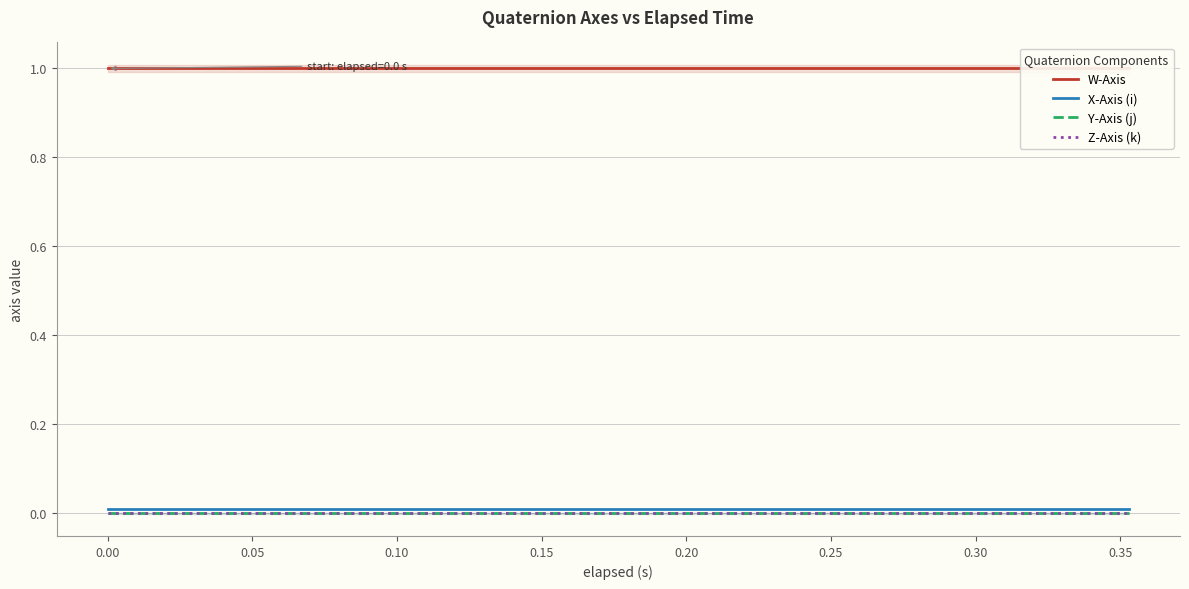

Reading left to right, list all the values displayed in this chart.

W-Axis: 1.0	1.0	1.0	1.0	1.0	1.0	1.0	1.0	1.0	1.0	1.0	1.0	1.0	1.0	1.0	1.0	1.0	1.0	1.0
X-Axis (i): 0.0	0.0	0.0	0.0	0.0	0.0	0.0	0.0	0.0	0.0	0.0	0.0	0.0	0.0	0.0	0.0	0.0	0.0	0.0
Y-Axis (j): -0.0	-0.0	-0.0	-0.0	-0.0	-0.0	-0.0	-0.0	-0.0	-0.0	-0.0	-0.0	-0.0	-0.0	-0.0	-0.0	-0.0	-0.0	-0.0
Z-Axis (k): 0.0	0.0	0.0	0.0	0.0	0.0	0.0	0.0	0.0	0.0	0.0	0.0	0.0	0.0	0.0	0.0	0.0	0.0	0.0